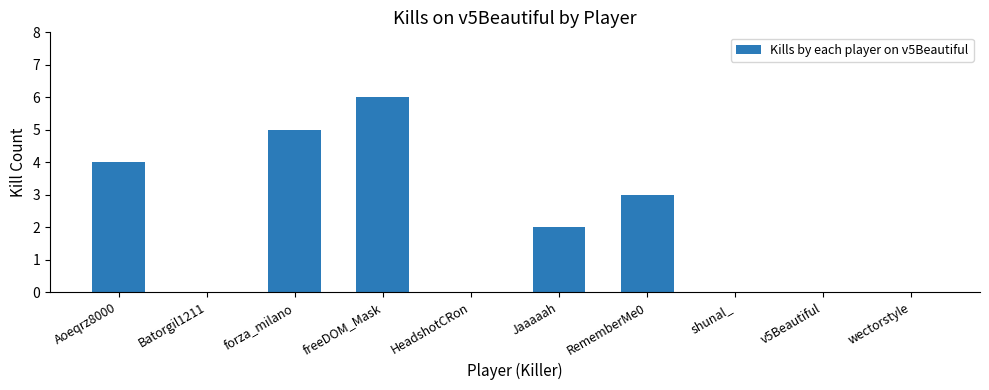

At which label does the data first exceed 2?

Aoeqrz8000